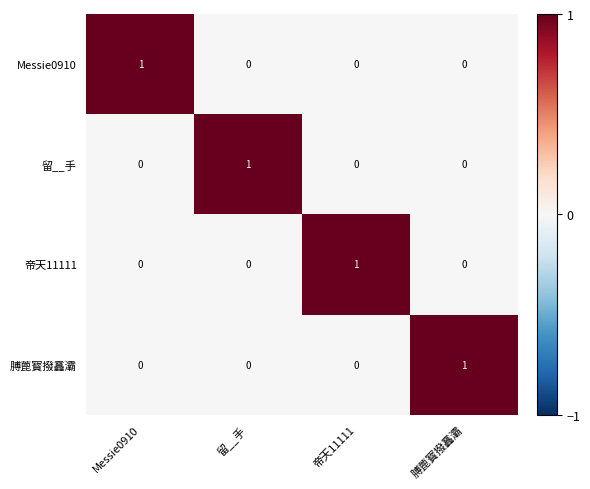

At how many categories does at least one series exceed 0?

4